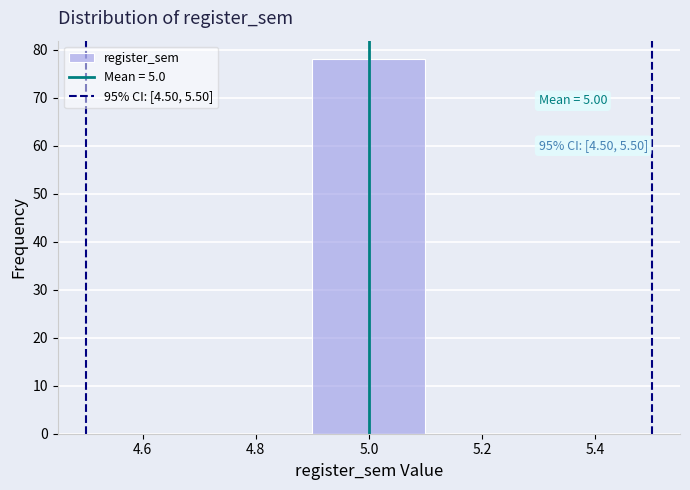

Which range on the x-axis has the tallest bar?

4.9 to 5.1